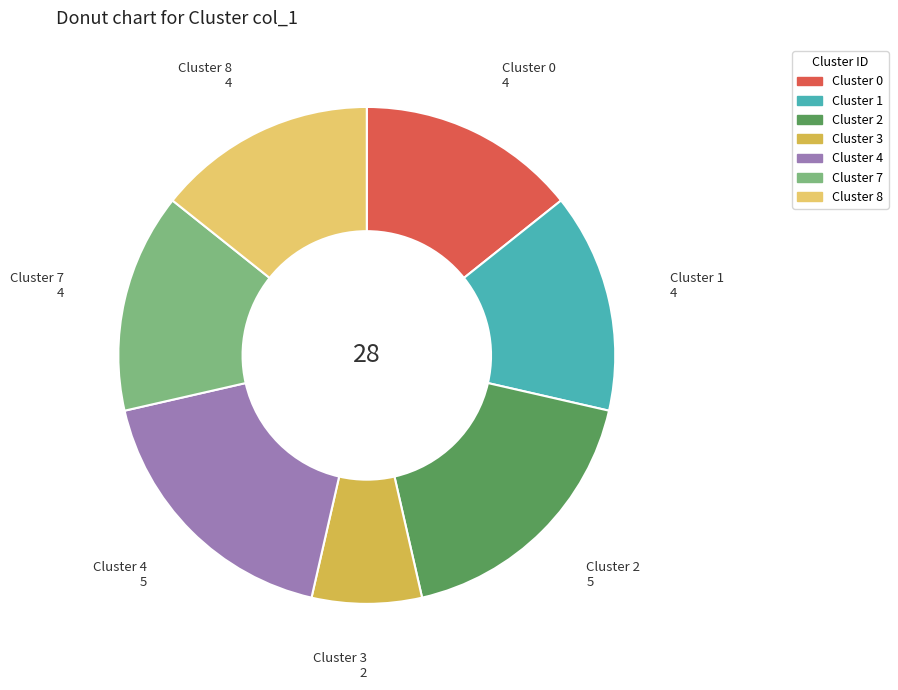

Count the number of slices in the pie.

7